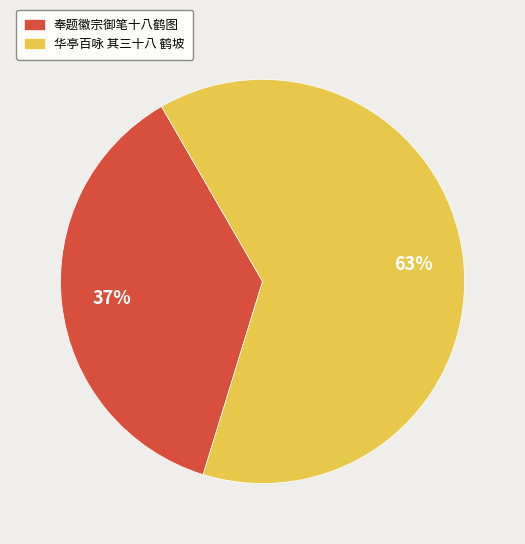

What is the smallest slice in the pie chart?

奉题徽宗御笔十八鹤图